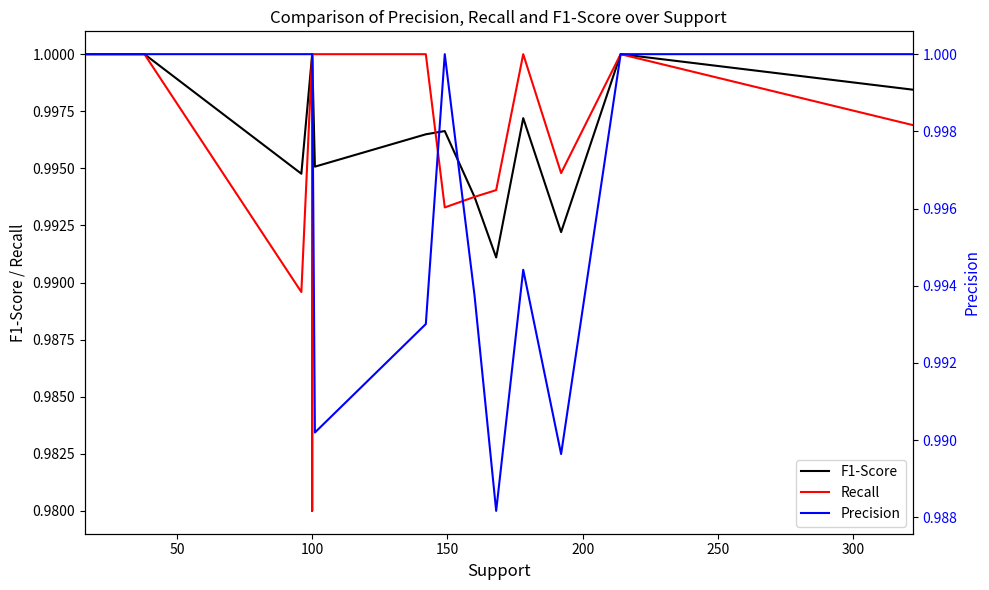

The value of Recall at 100 is 1.3. True or false?

False